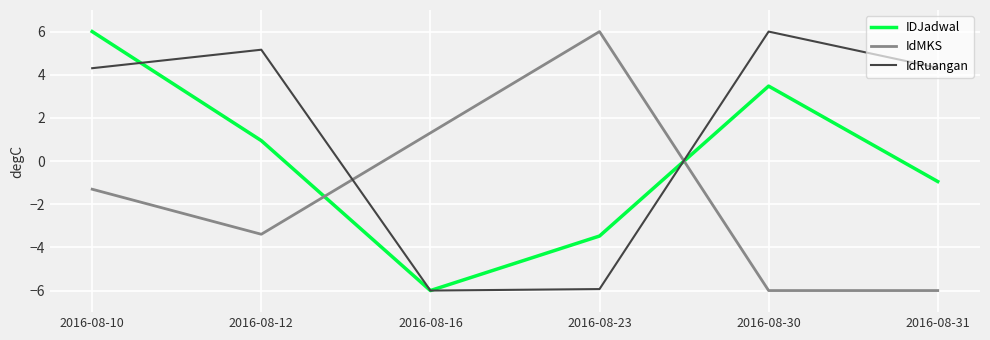

List the series in order of their overall mean, lowest first.

IdMKS, IDJadwal, IdRuangan